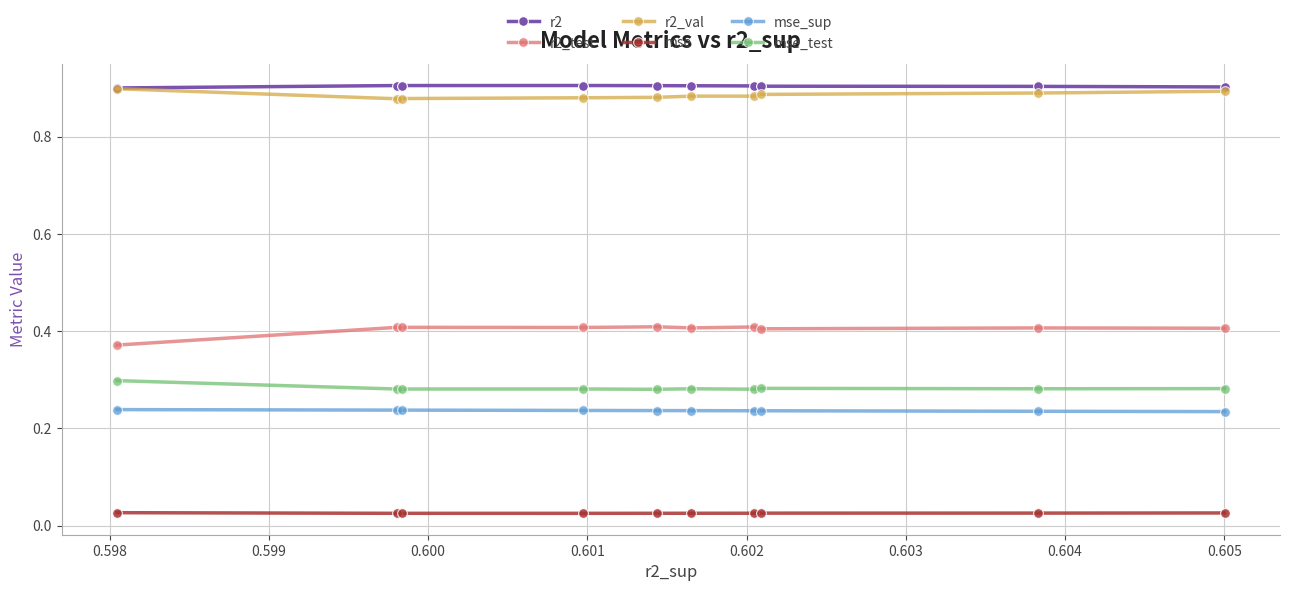

Count the r2_test values in the range 0 to 1.

10